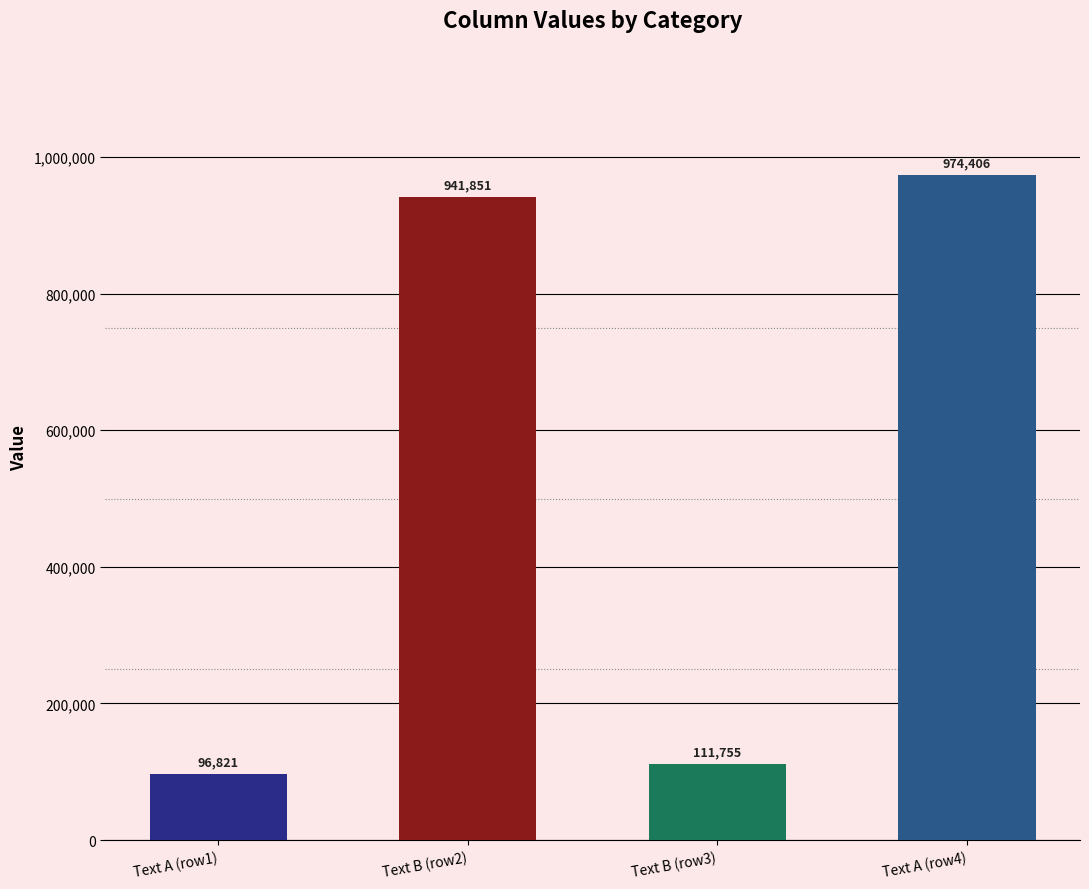

Count the number of data series in this chart.

1